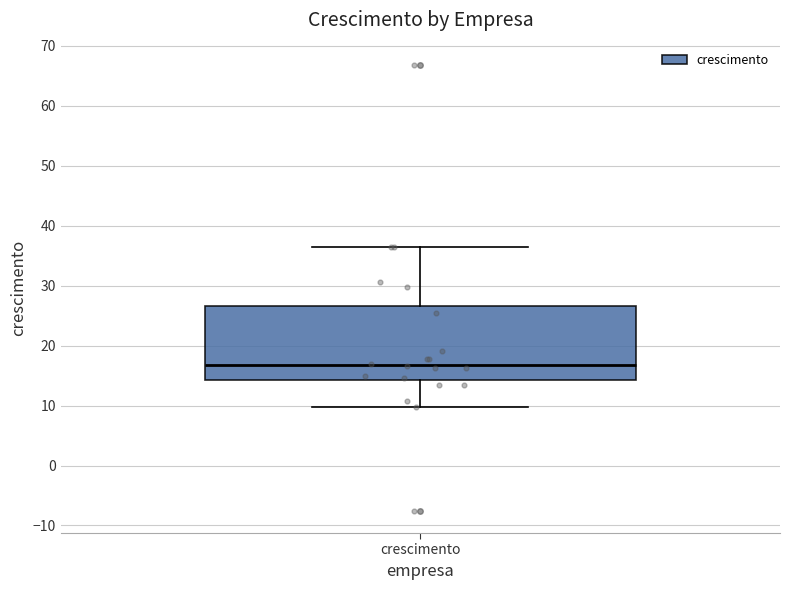

Where is the lower edge of the box for crescimento on the y-axis? The values are not printed on the chart, so give them approximately, as read against the axis.

14